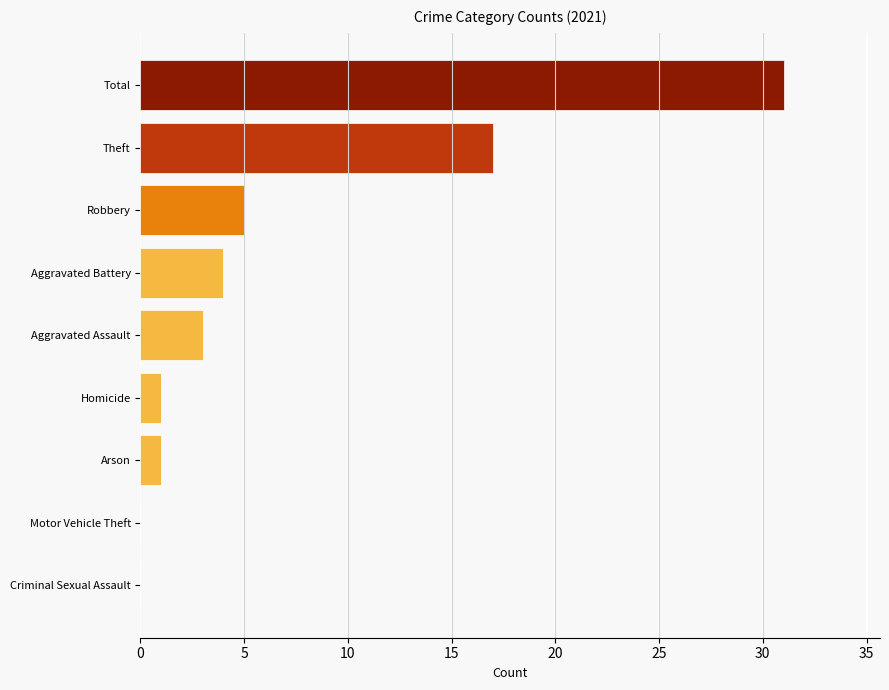

Reading top to bottom, extract all data points from this chart.

Total=31	Theft=17	Robbery=5	Aggravated Battery=4	Aggravated Assault=3	Homicide=1	Arson=1	Motor Vehicle Theft=0	Criminal Sexual Assault=0